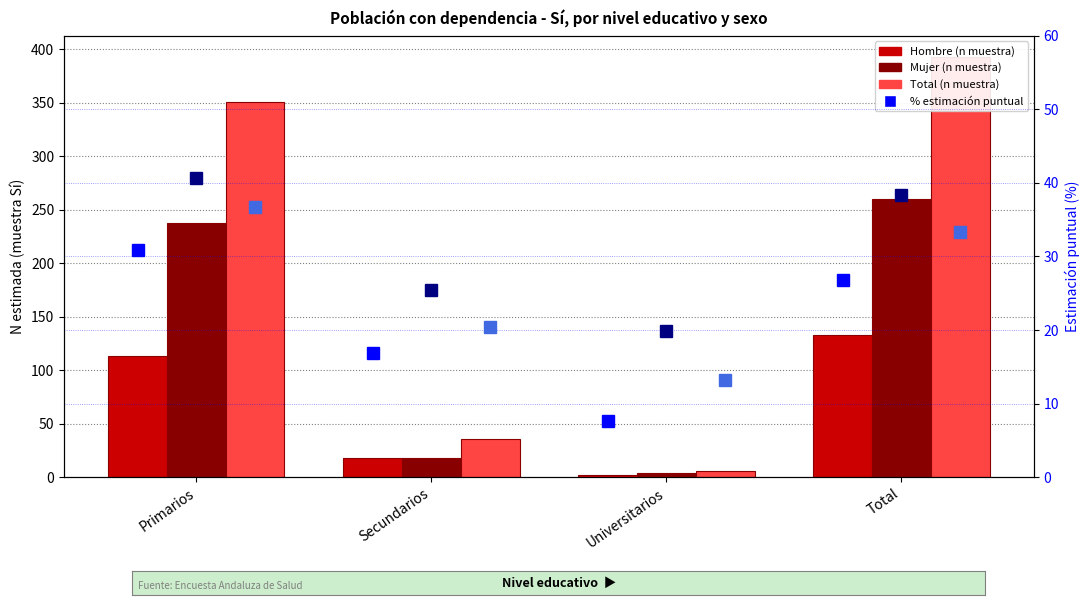

At which category does the chart reach its minimum across all series?

Universitarios